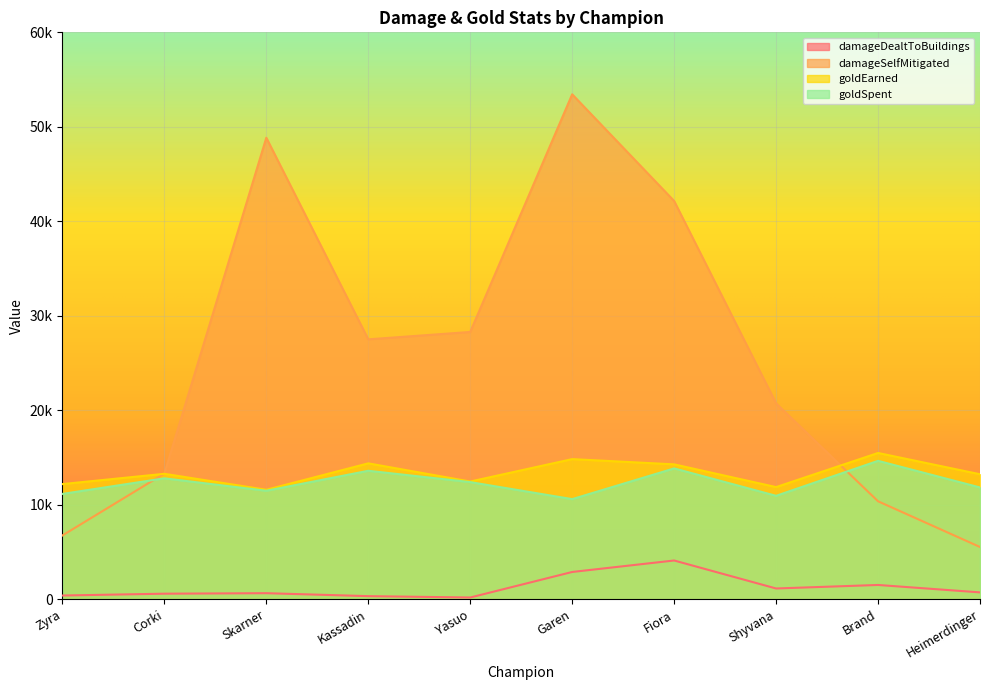

At which category does damageSelfMitigated reach its first local peak?

Skarner